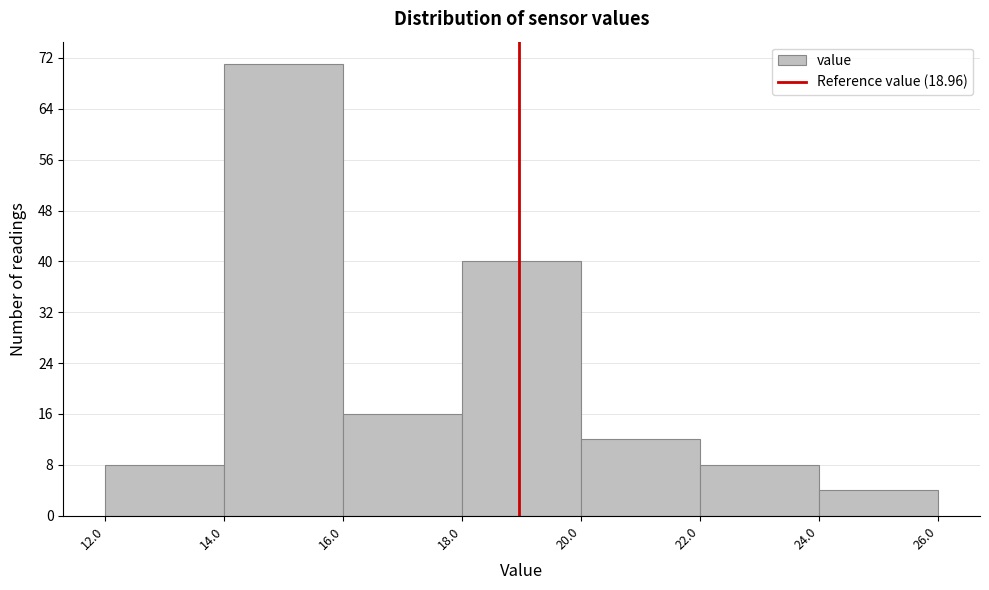

Over which range of the x-axis is the bar tallest?

14.0 to 16.0